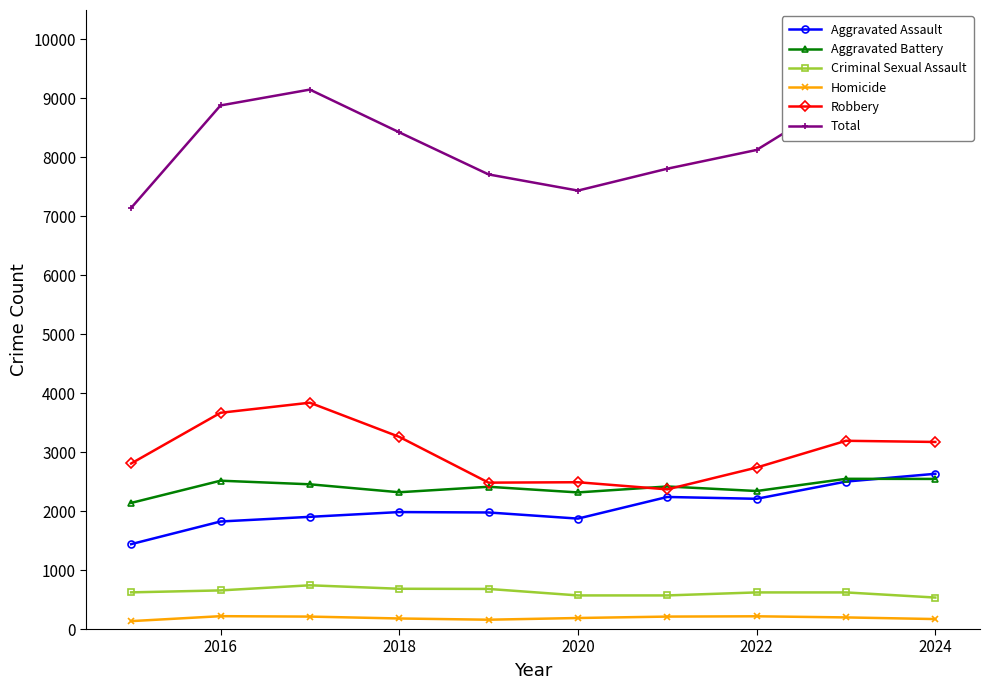

Is this an area chart (filled region under the line)?

No